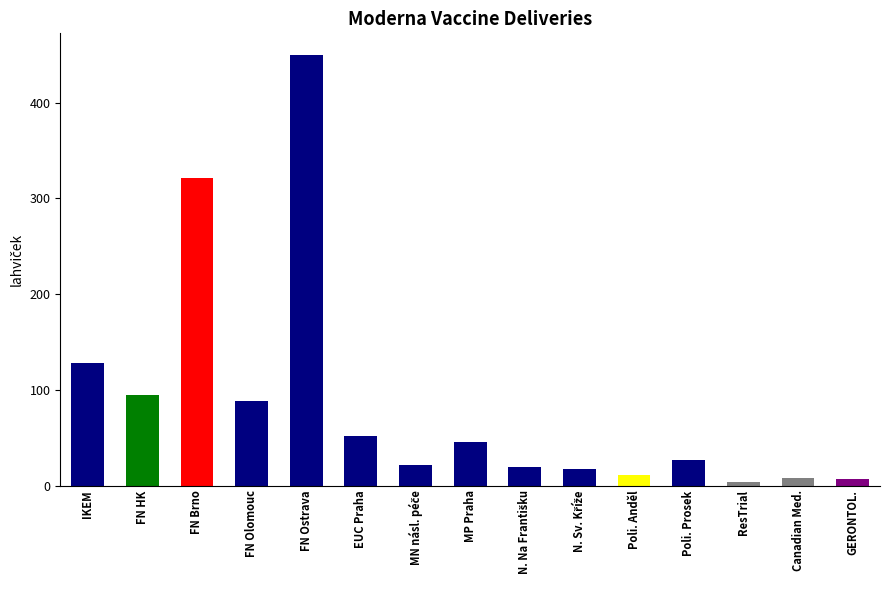

At which category does the chart reach its peak across all series?

FN Ostrava